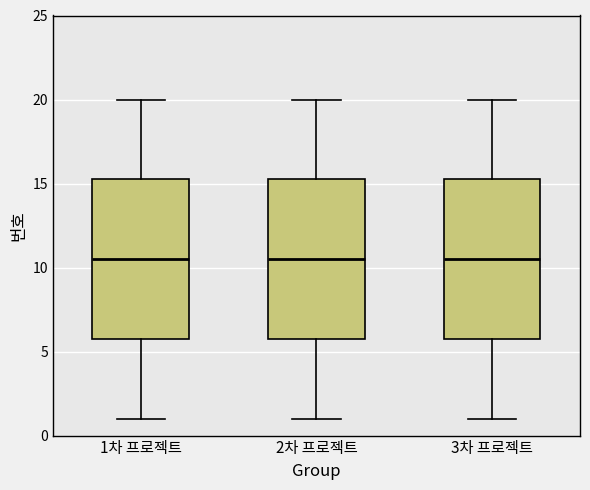

Reading left to right, transcribe this box plot: for each box, give where its median line is, the range the box spans, and where its two whiskers end, as read against the y-axis. The values are not printed on the chart, so give them approximately, as read against the axis.

1차 프로젝트: median 10.5, box 6.0 to 15.5, whiskers 1.0 to 20.0
2차 프로젝트: median 10.5, box 6.0 to 15.5, whiskers 1.0 to 20.0
3차 프로젝트: median 10.5, box 6.0 to 15.5, whiskers 1.0 to 20.0